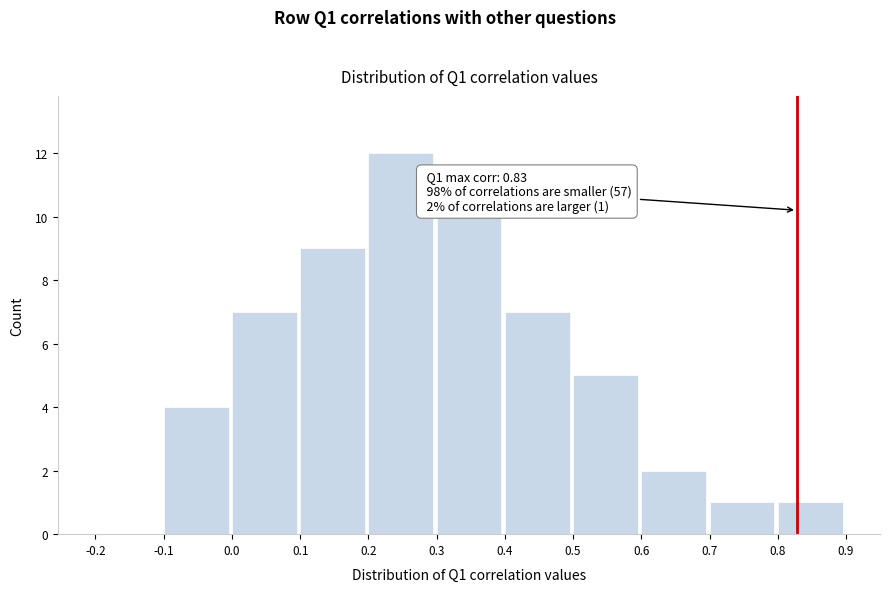

Over which range of the x-axis is the bar tallest?

0.2 to 0.3